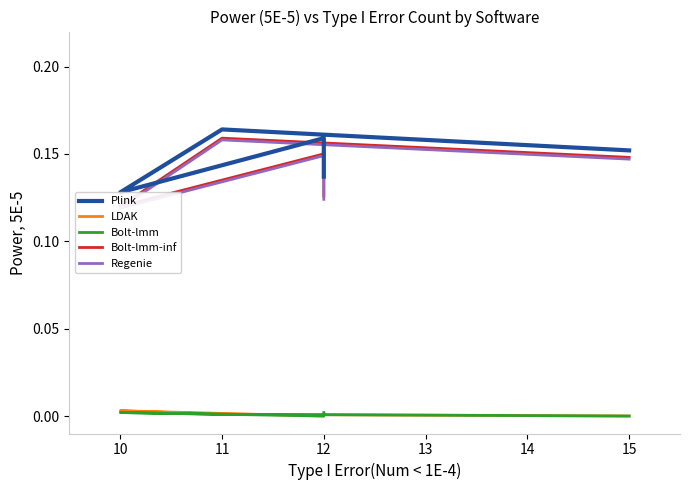

True or false: Plink and LDAK cross at least once.

False